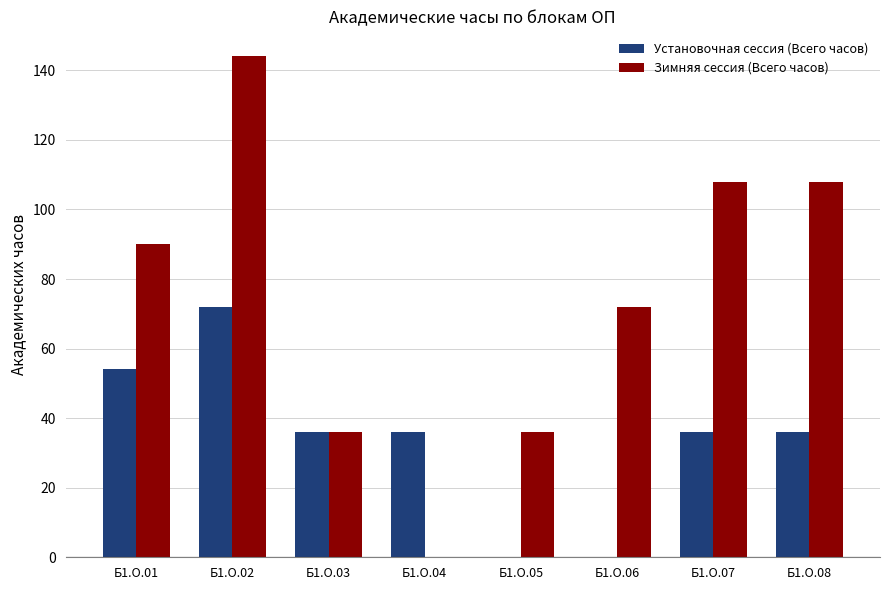

Which series has the largest total across all categories?

Зимняя сессия (Всего часов)